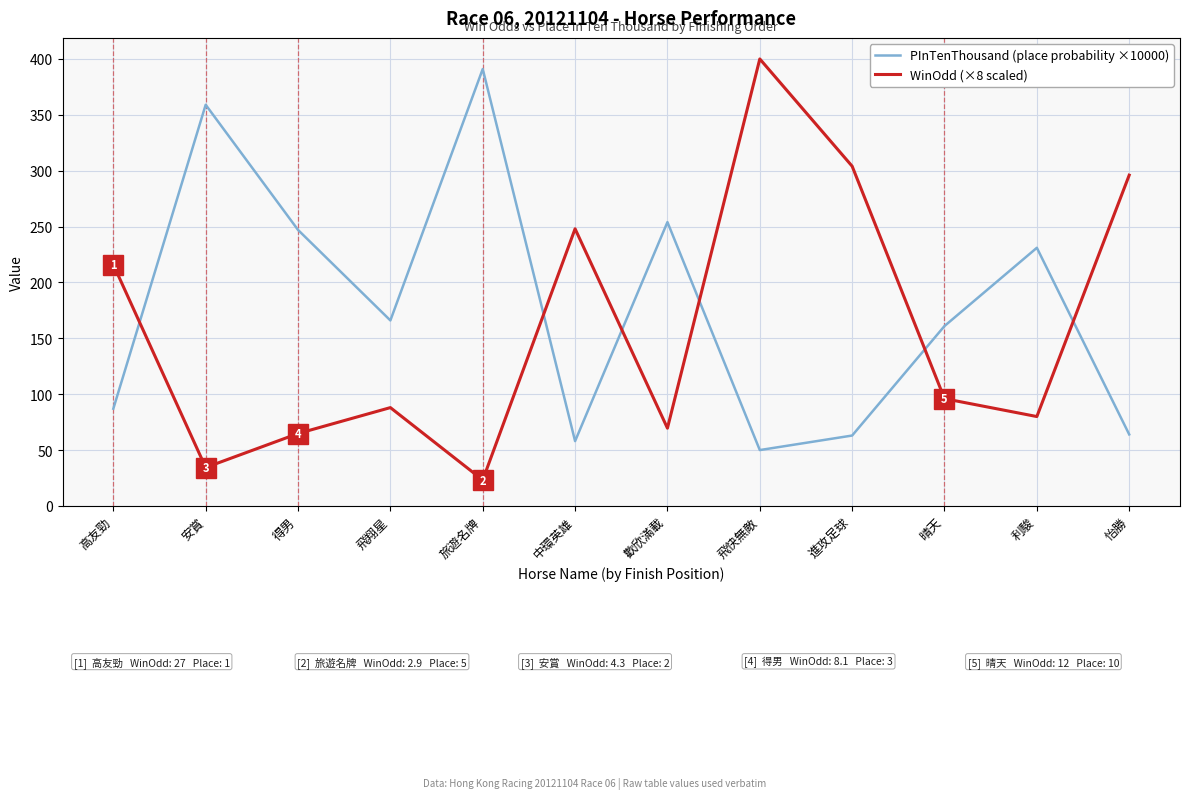

What is the difference between the PInTenThousand (place probability ×10000) values at 歡欣滿載 and 晴天?

93.0